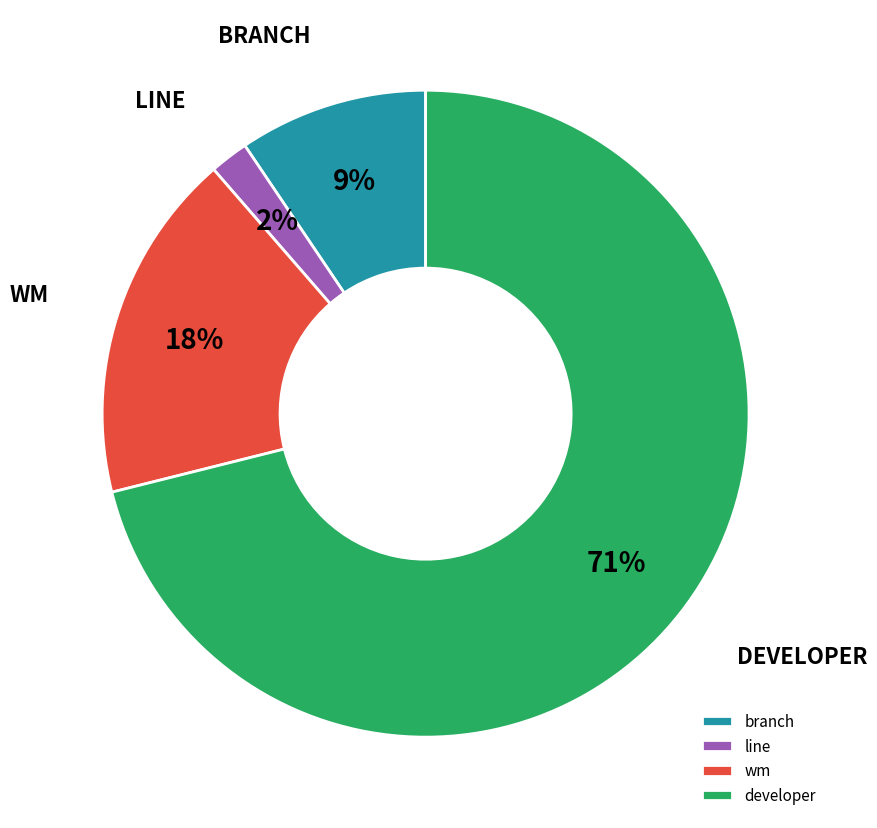

What is the majority slice?

developer